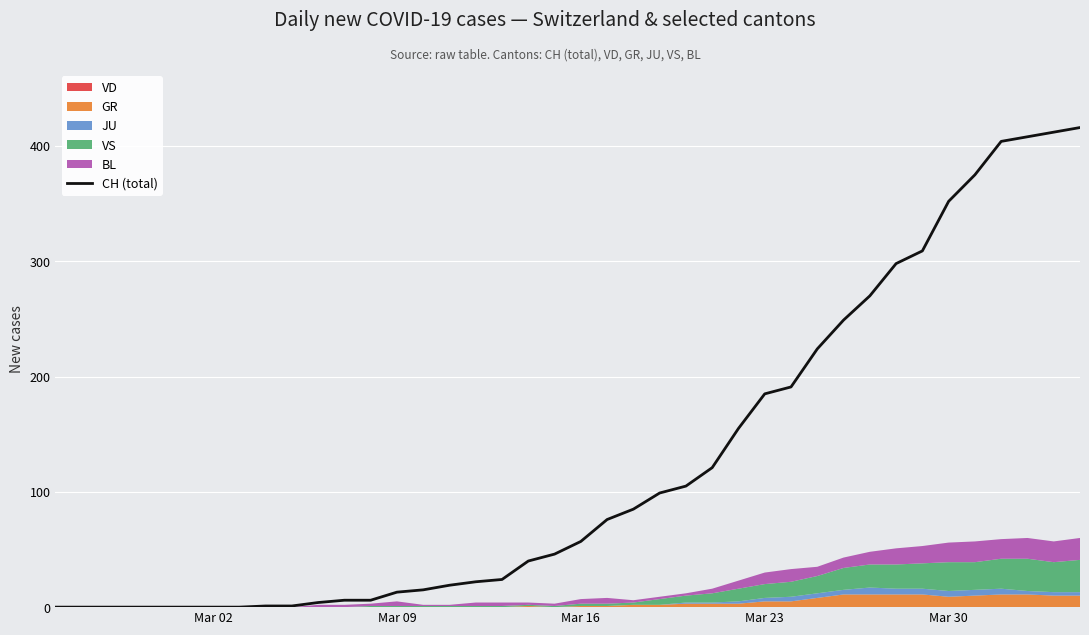

What is the difference between the maximum and minimum values?

416